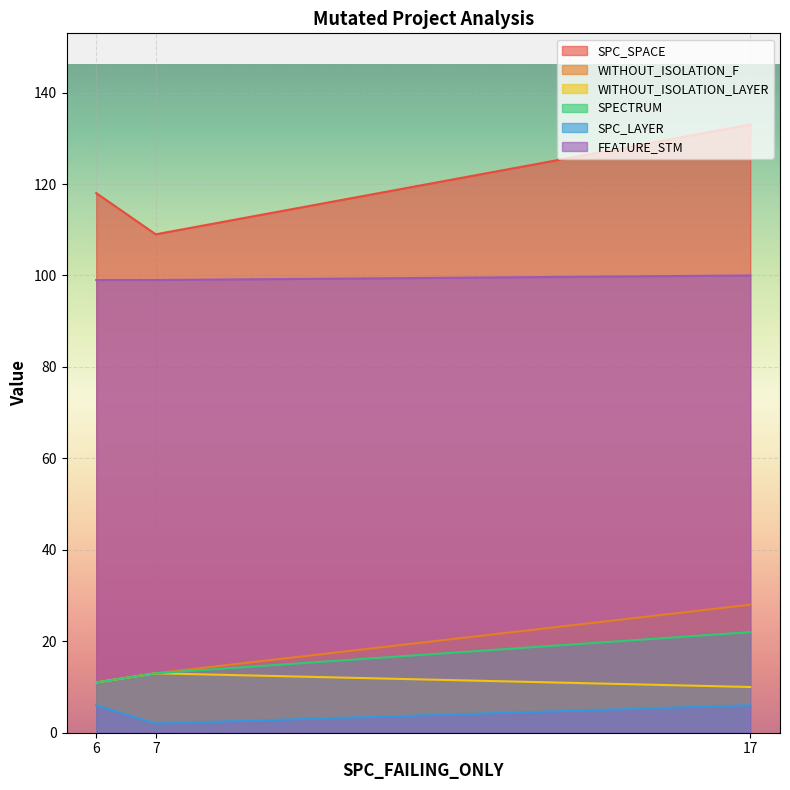

Reading right to left, what are all the values shown in this chart?

SPC_SPACE: 133	109	118
WITHOUT_ISOLATION_F: 28	13	11
WITHOUT_ISOLATION_LAYER: 10	13	11
SPECTRUM: 22	13	11
SPC_LAYER: 6	2	6
FEATURE_STM: 100	99	99